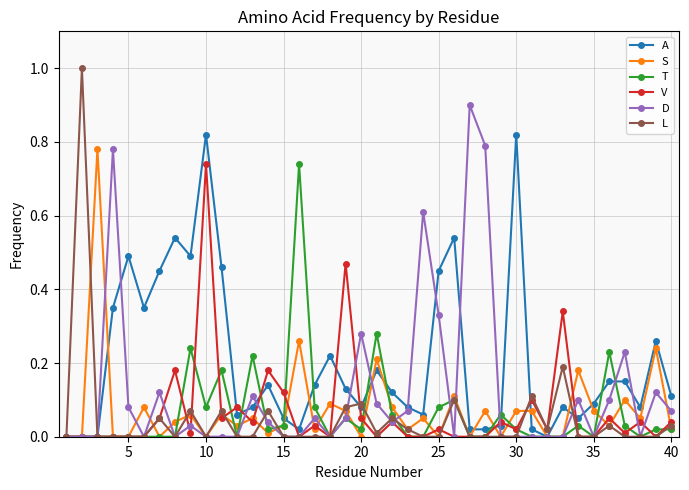

Which series has the widest spread of values?

L